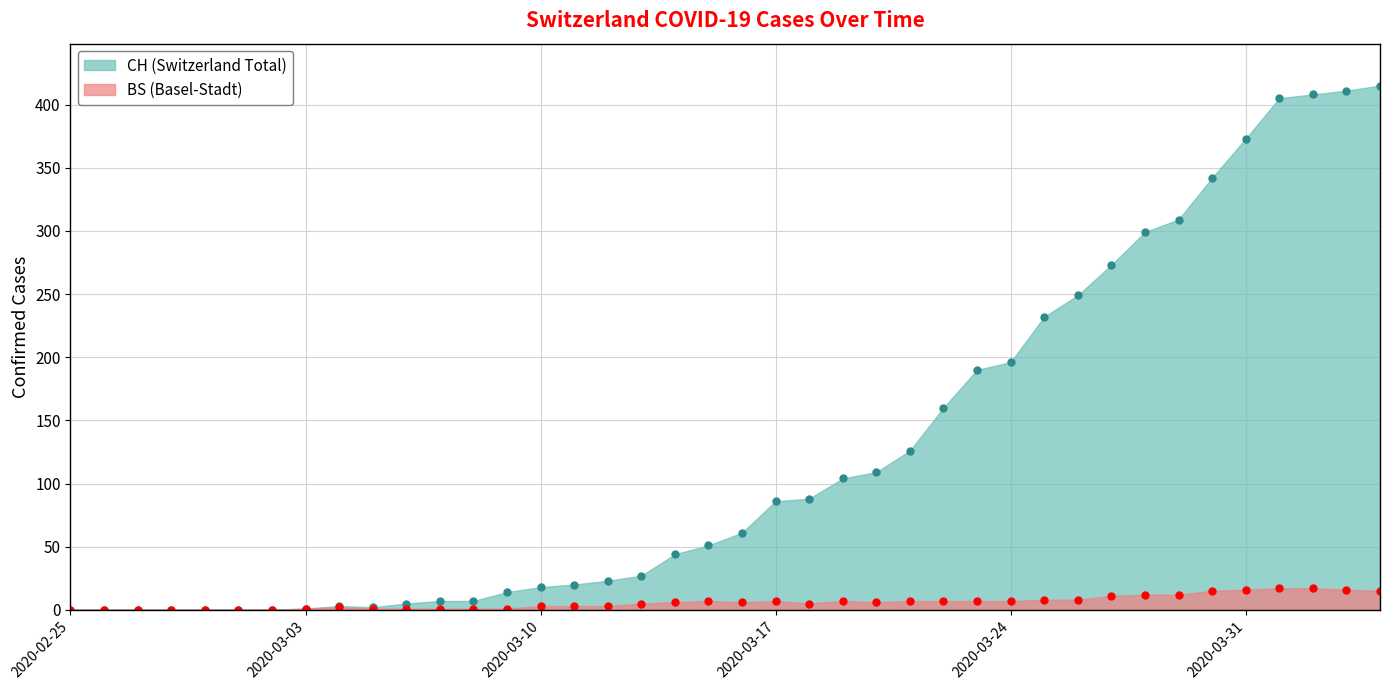

At which category is the sum across all series the highest?

2020-04-04